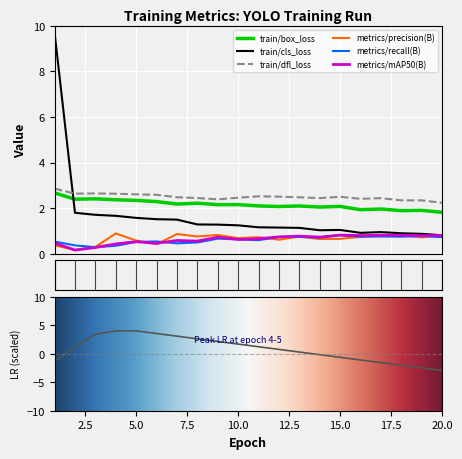

What is the lowest value of the metrics/recall(B) series?

0.3